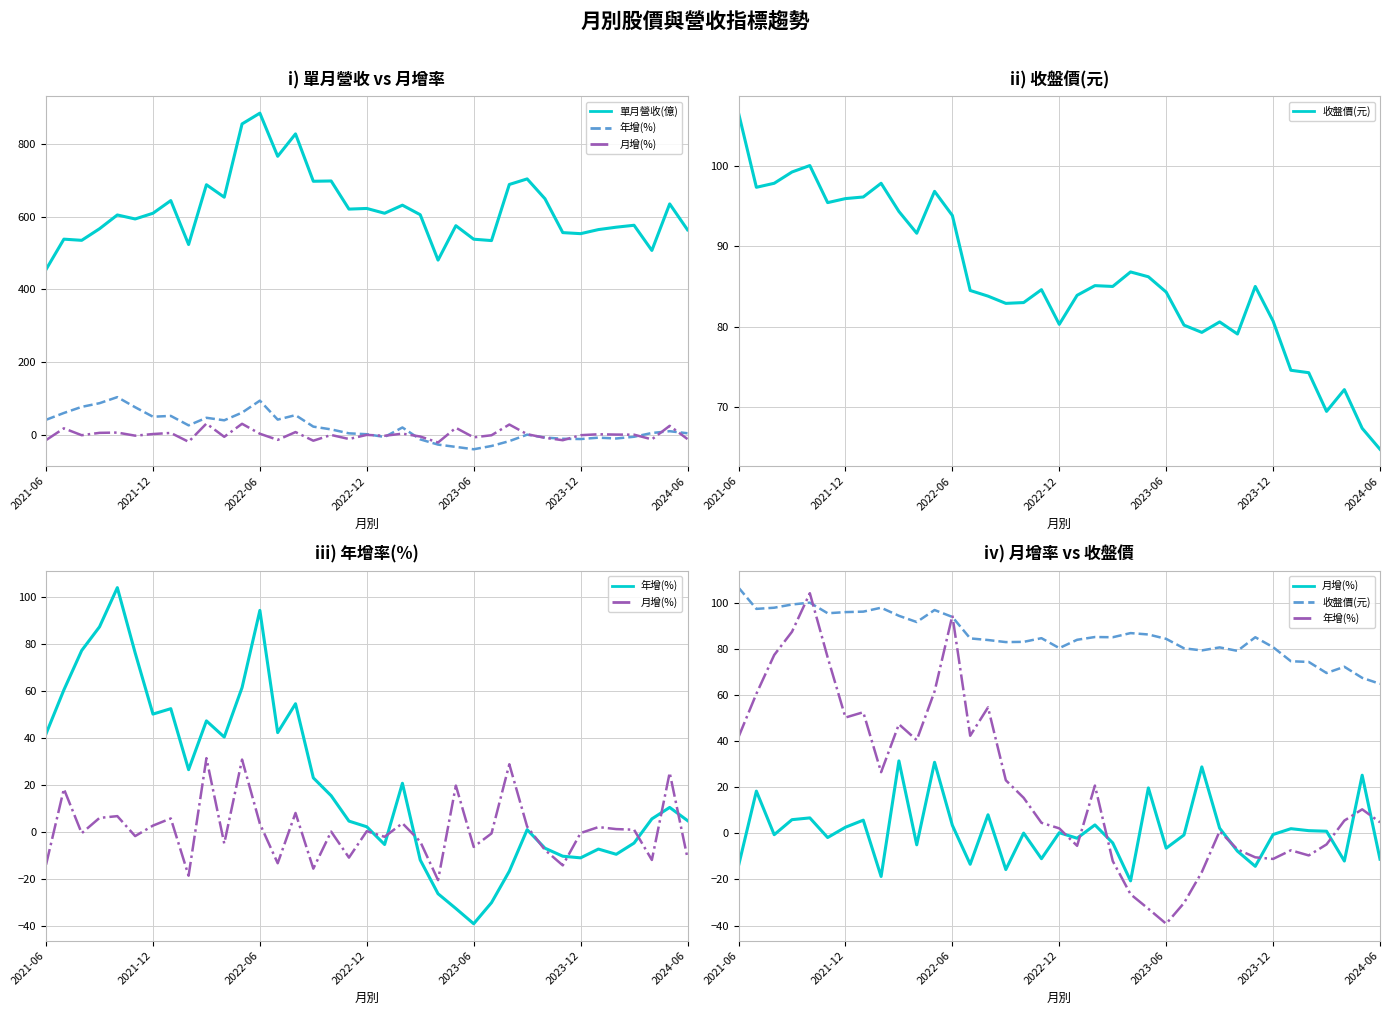

What is the lowest value of the 收盤價(元) series?

64.8